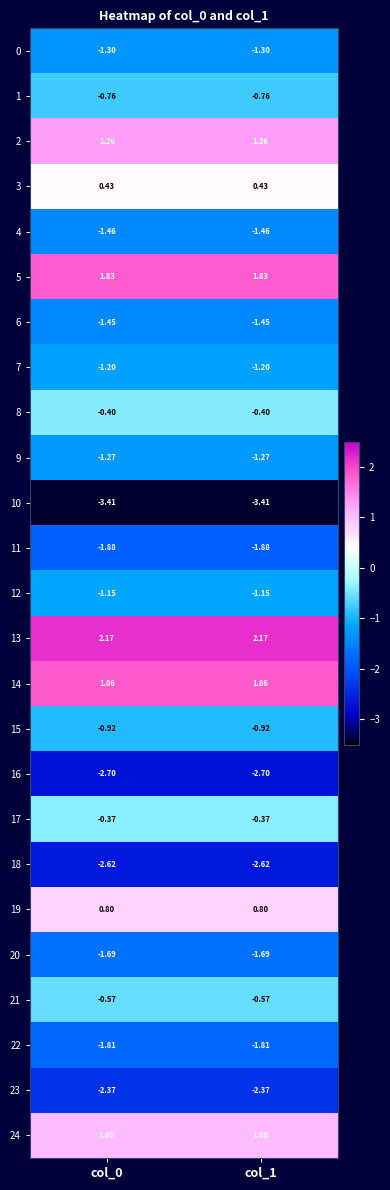

Is the value of 11 at col_0 greater than the value of 6 at col_1?

No